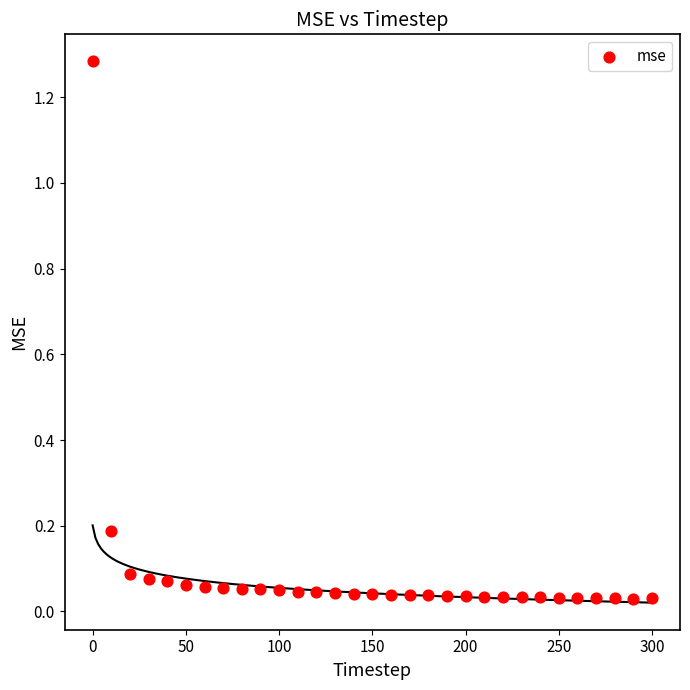

What is the range of X values (max minus min)?

300.0